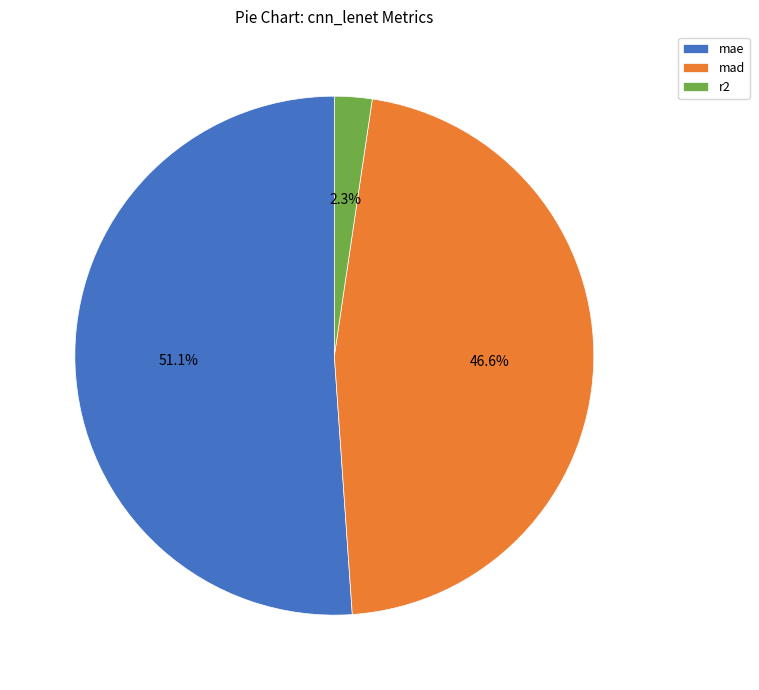

How many segments does this pie chart have?

3